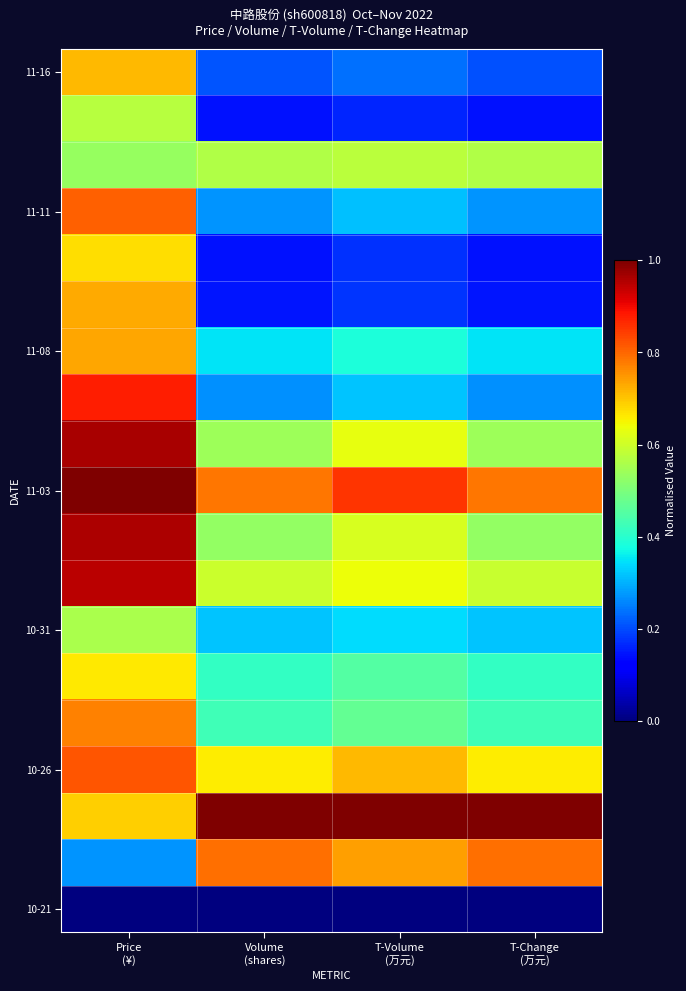

How many categories are shown in the chart?

4